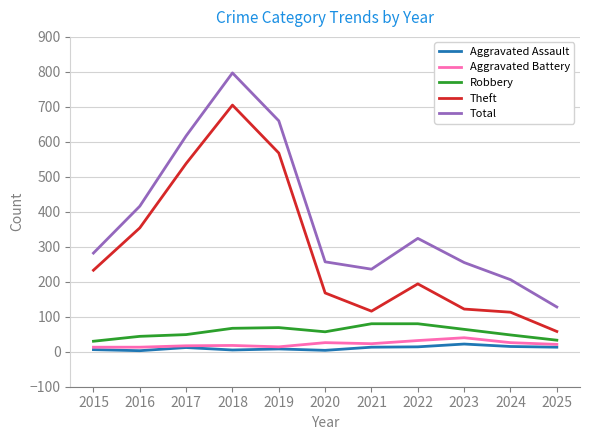

Which series has the widest spread of values?

Total